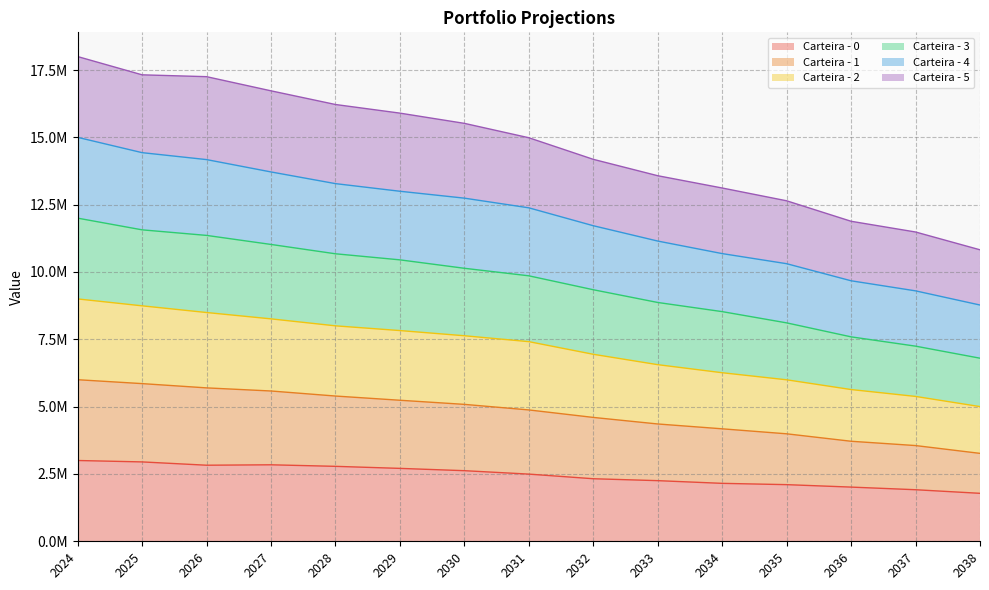

Where is Carteira - 4 nearest to the value 11886796?

2032